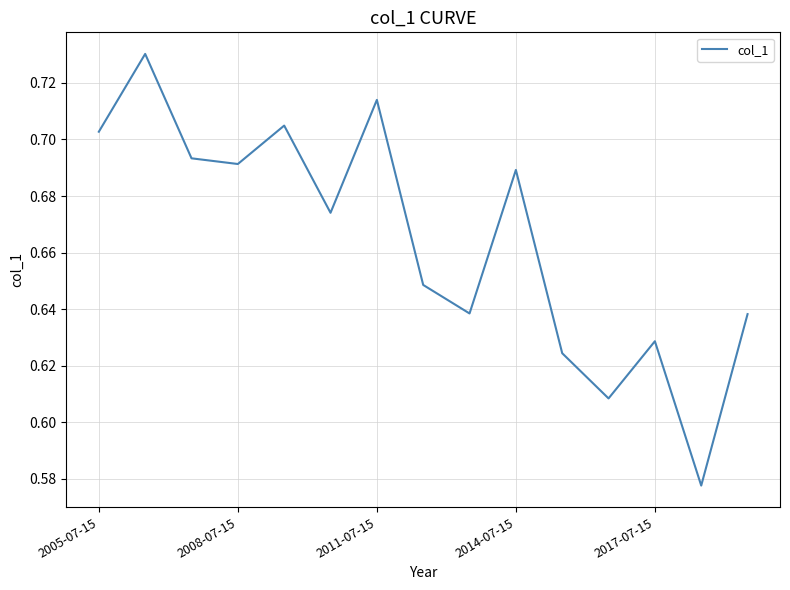

Is it true that the value at 2005-07-15 is 1.1?

False